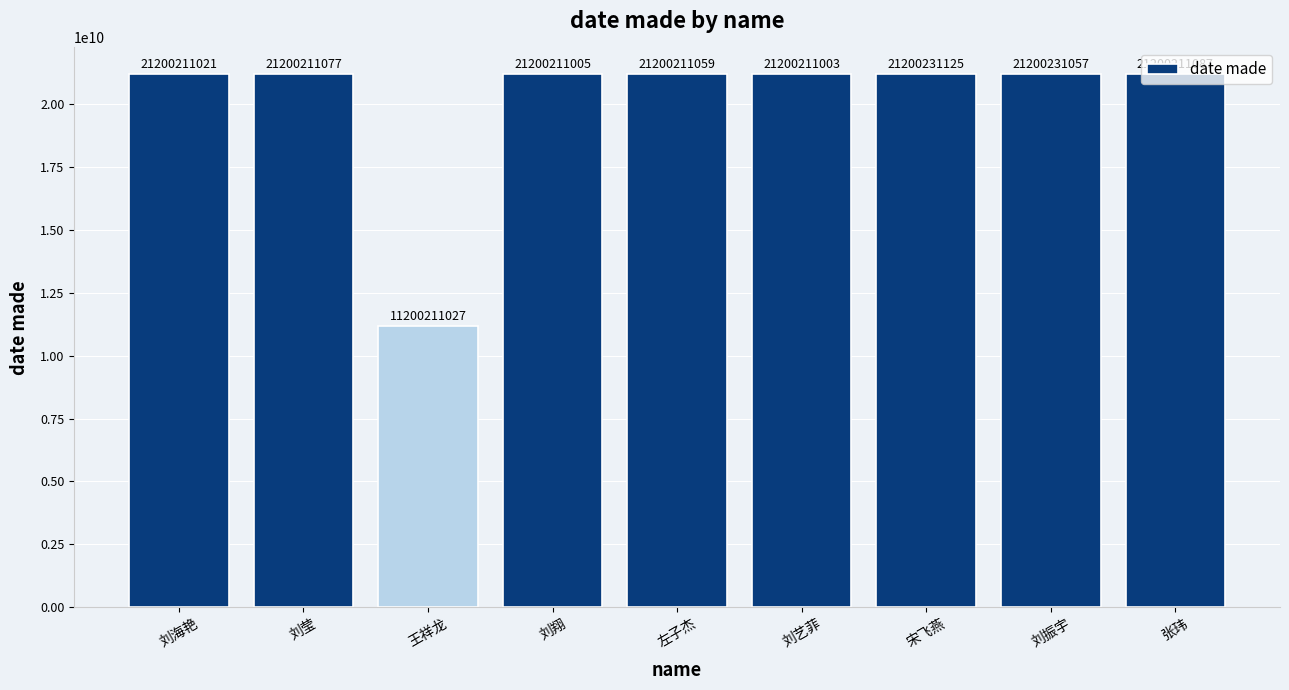

Reading left to right, extract all data points from this chart.

刘海艳=21200211021	刘莹=21200211077	王祥龙=11200211027	刘翔=21200211005	左子杰=21200211059	刘艺菲=21200211003	宋飞燕=21200231125	刘振宇=21200231057	张玮=21200211087